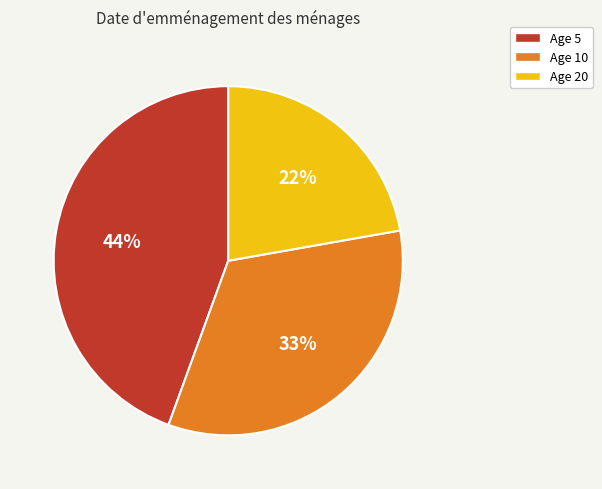

How many segments does this pie chart have?

3